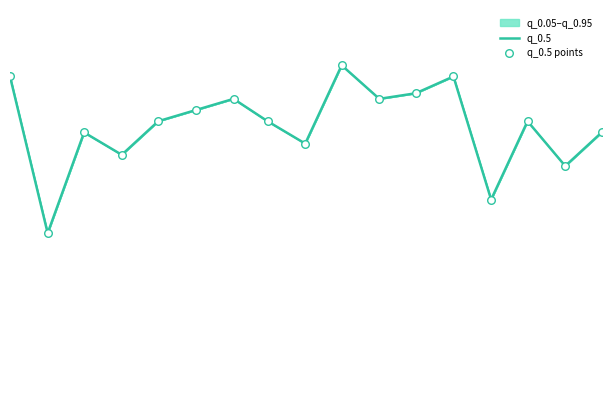

Which series contains the highest Y value?

q_0.5